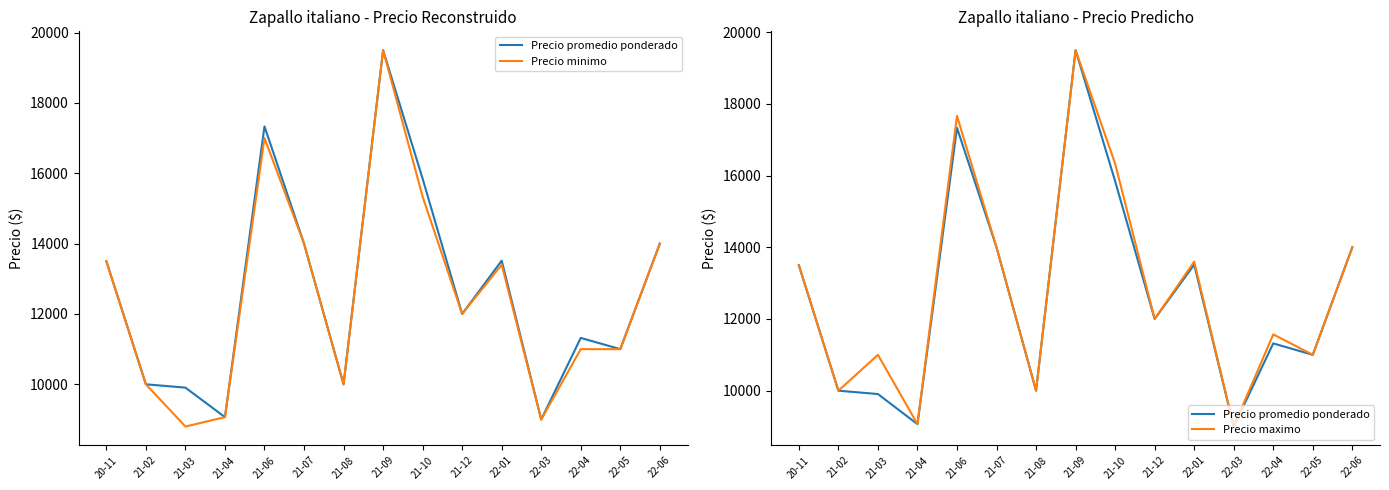

List the labels in order of Precio promedio ponderado value, smallest first.

22-03, 21-04, 21-03, 21-02, 21-08, 22-05, 22-04, 21-12, 20-11, 22-01, 21-07, 22-06, 21-10, 21-06, 21-09